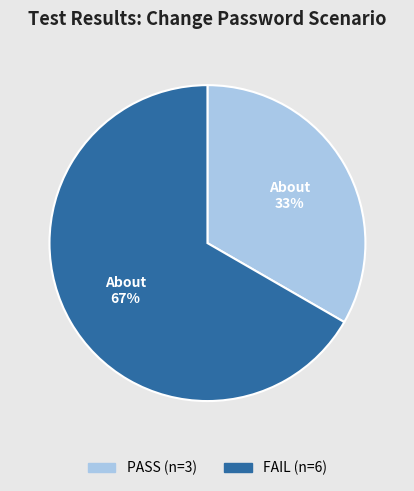

What is the largest slice in the pie chart?

FAIL